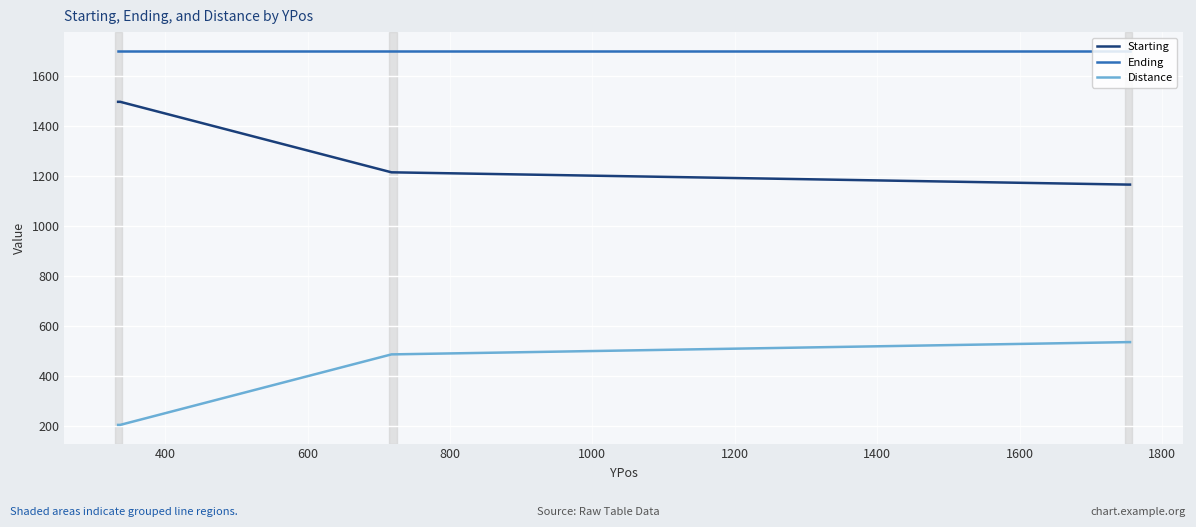

Rank the series by their maximum value, from highest to lowest.

Ending, Starting, Distance